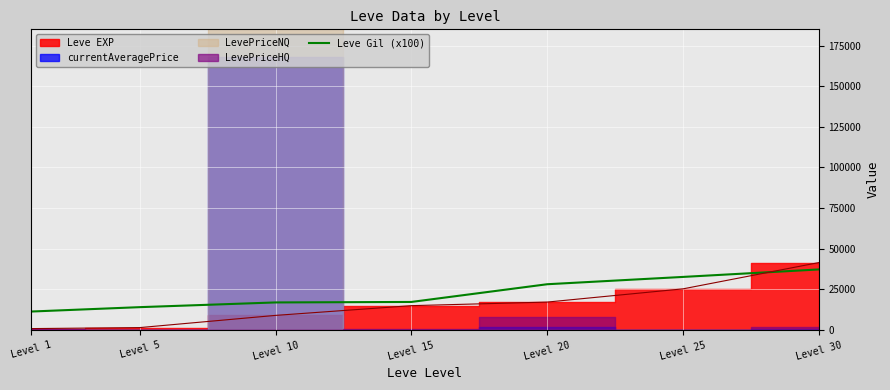

What is the sum of the values at Level 5 and Level 20?

42100